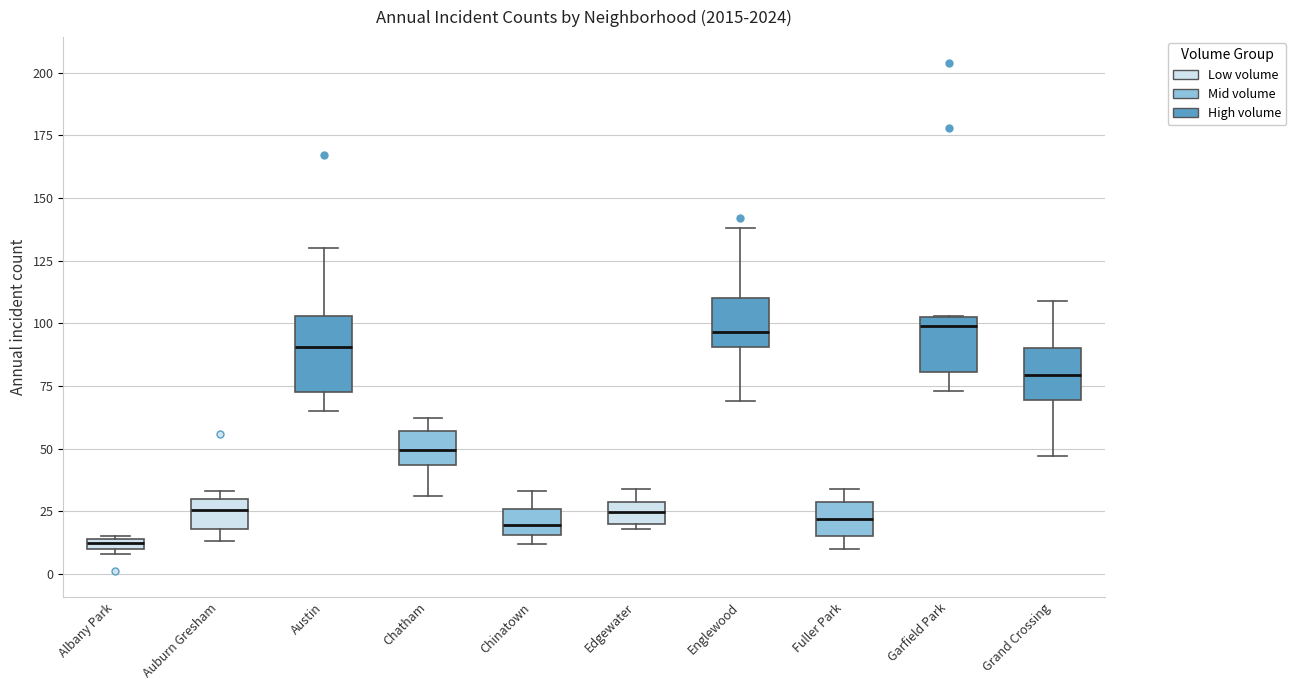

Which box's median line is the lowest?

Albany Park